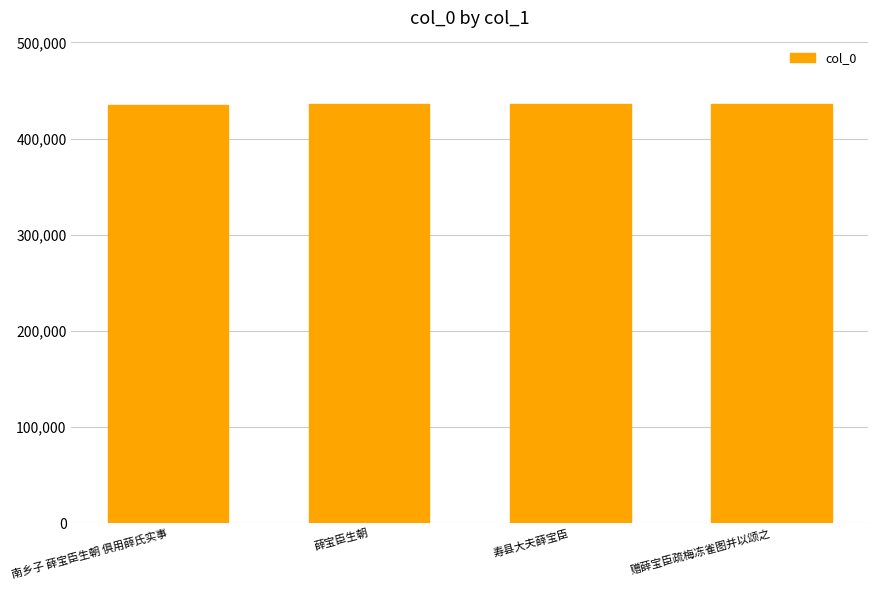

What is the sum of the values at 薛宝臣生朝 and 寿县大夫薛宝臣?

872707